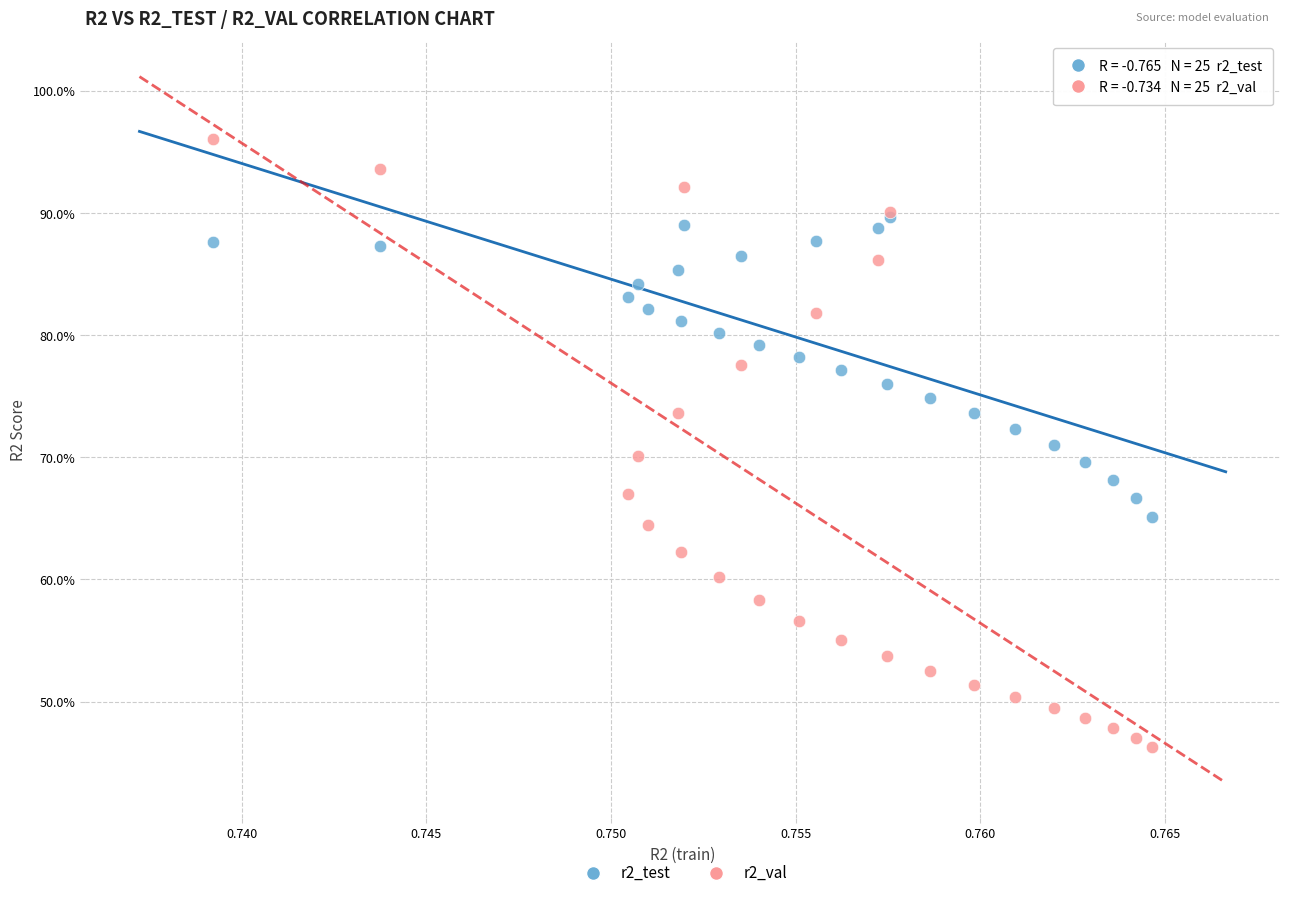

Which series reaches the maximum Y coordinate?

r2_val